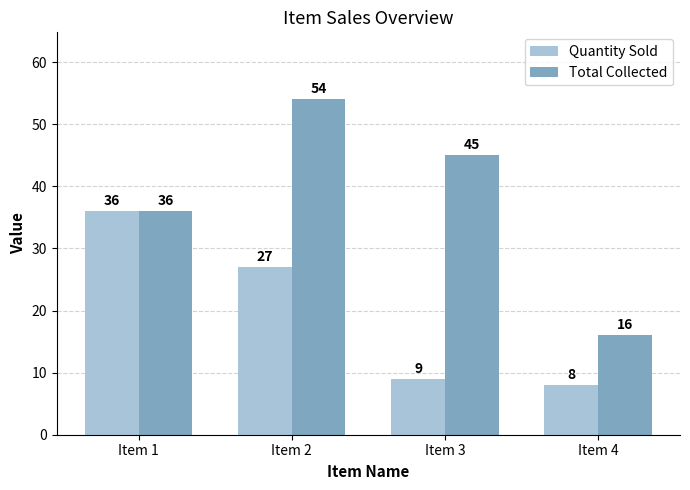

What is the highest value of the Quantity Sold series?

36